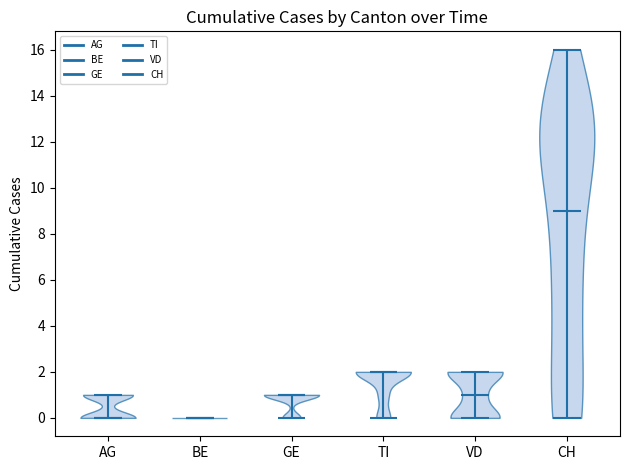

Where does the median line of the violin for VD sit on the y-axis? The values are not printed on the chart, so give them approximately, as read against the axis.

1